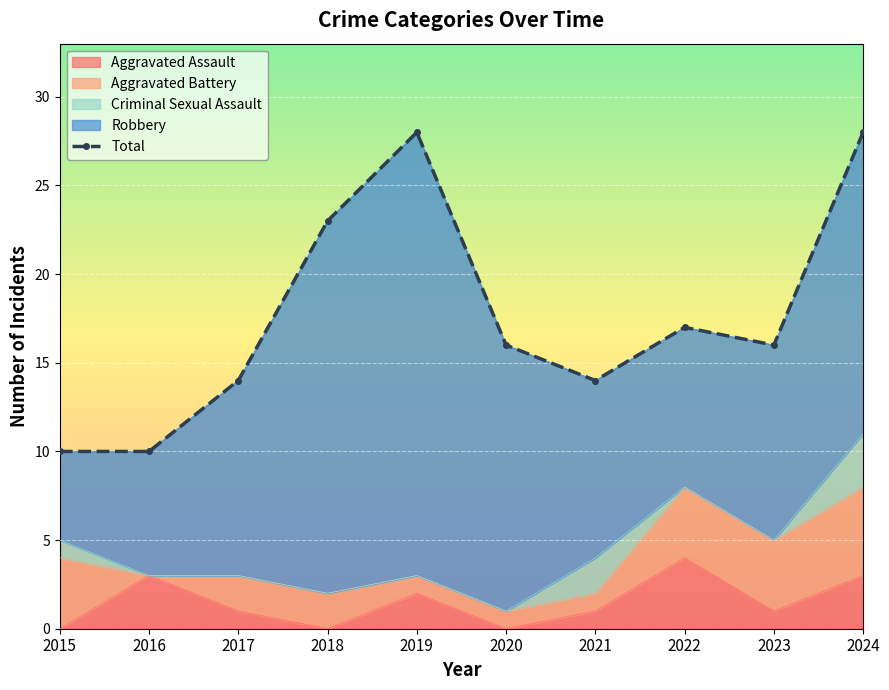

What is the spread (max minus min) of values at 2016?

10